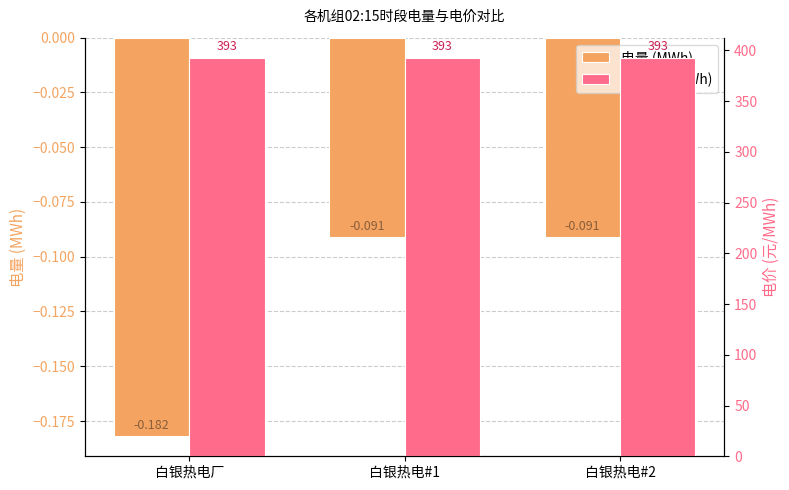

Is it true that 电量 (MWh) equals -0.2 at 白银热电#2?

False